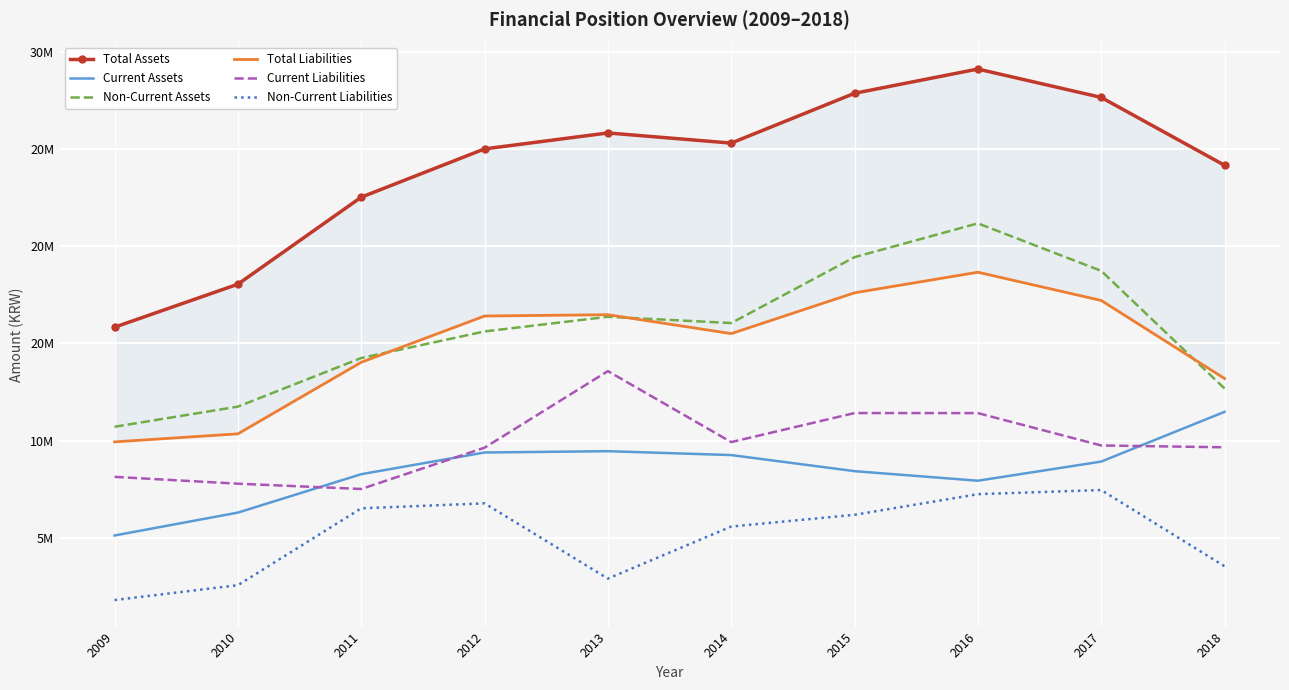

What is the value of the Non-Current Assets point at the 9th from the left?

18724008